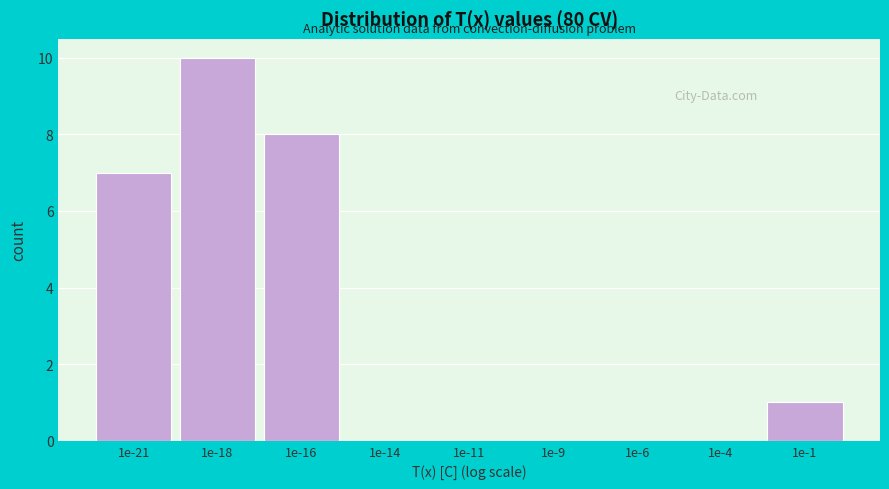

Reading left to right, list all the values displayed in this chart.

1e-21=7	1e-18=10	1e-16=8	1e-14=0	1e-11=0	1e-9=0	1e-6=0	1e-4=0	1e-1=1